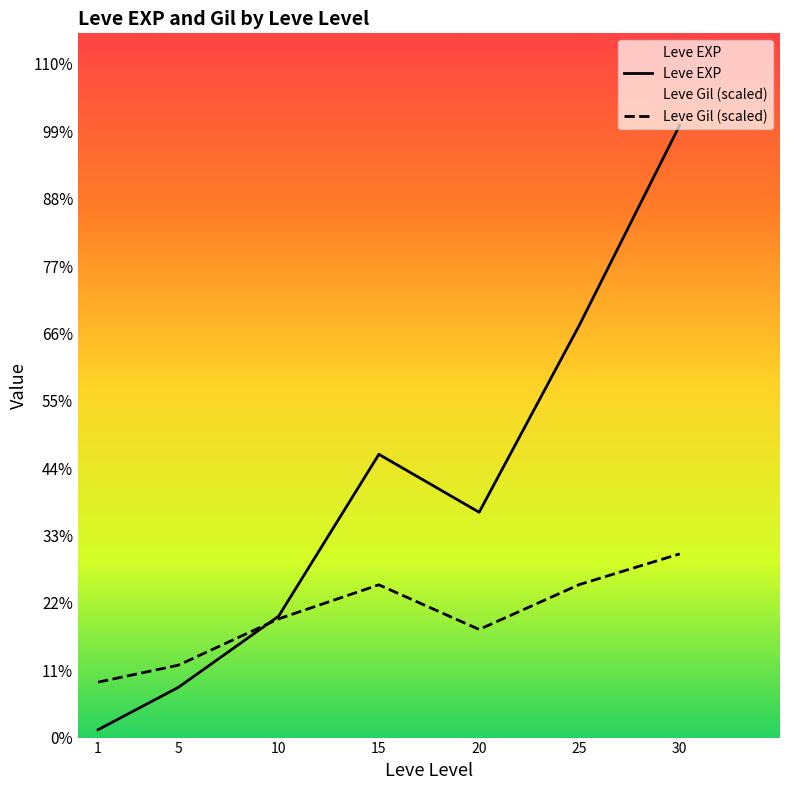

Where is Leve Gil (scaled) nearest to the value 7363?

10